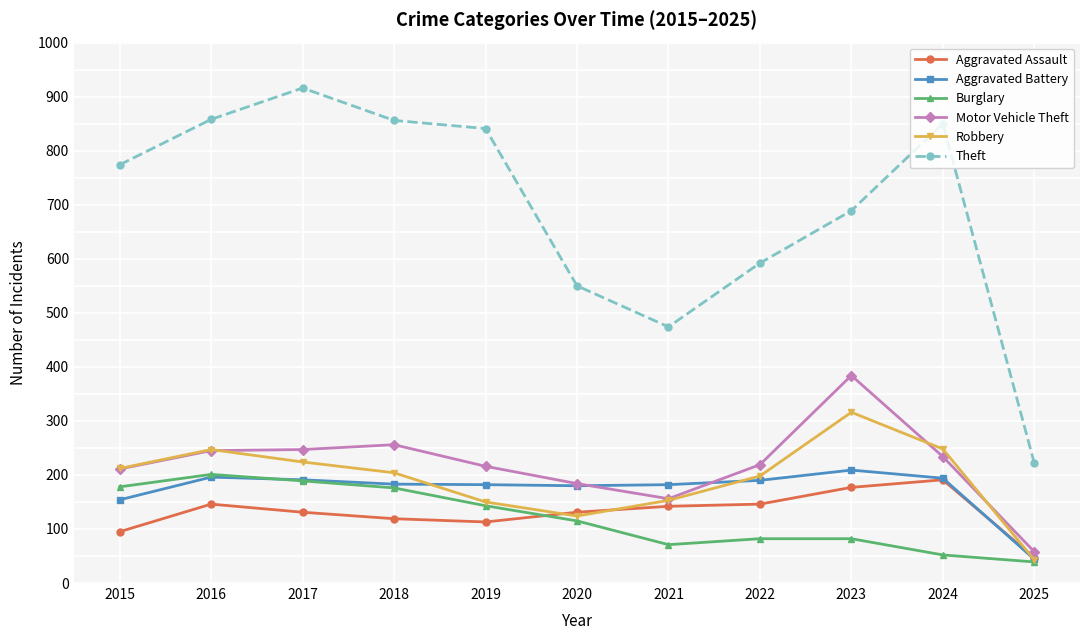

Which series has the largest range (max minus min)?

Theft